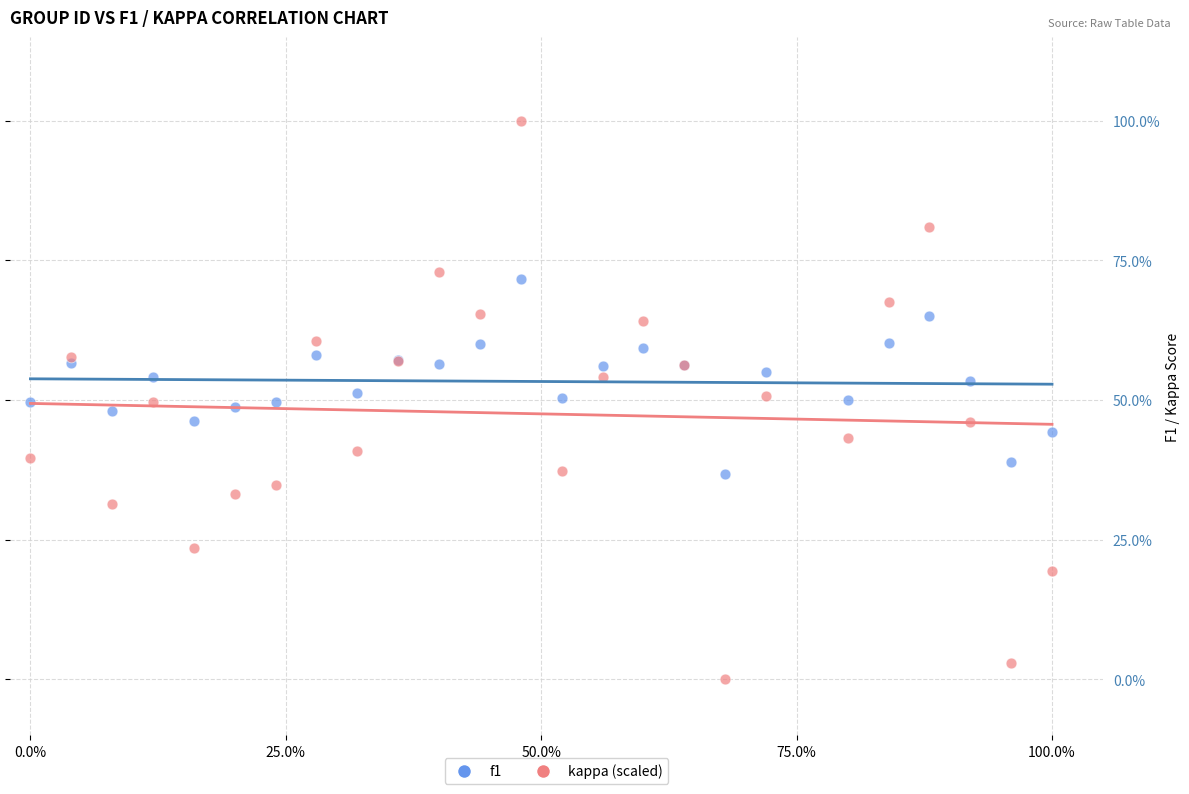

Which series contains the lowest Y value?

kappa (scaled)